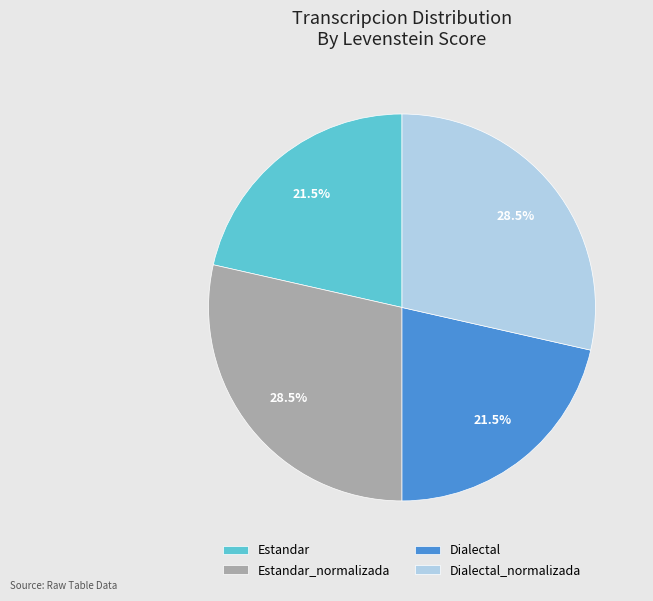

Do Dialectal_normalizada and Estandar_normalizada together represent more than half of the pie?

Yes